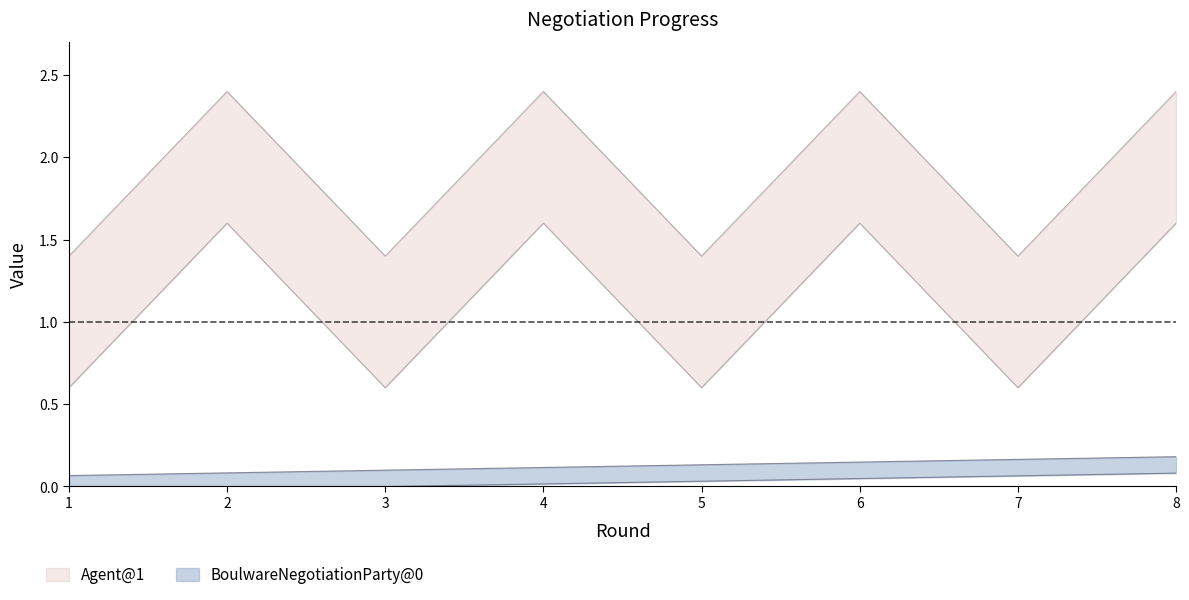

List the labels in order of BoulwareNegotiationParty@0 value, smallest first.

1, 2, 3, 4, 5, 6, 7, 8